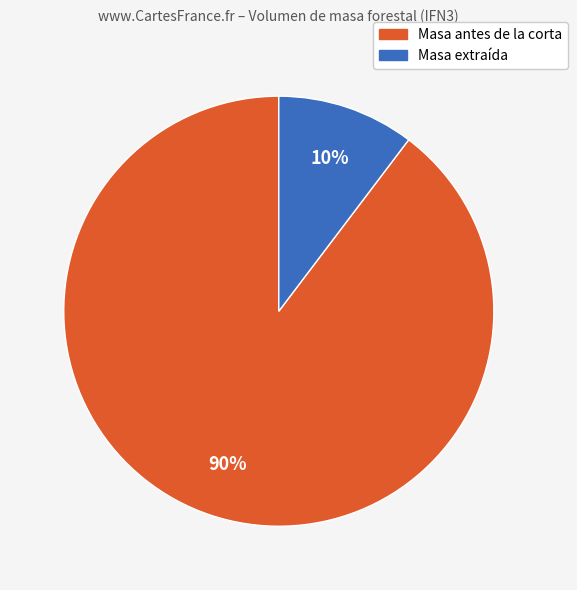

To the nearest percent, what is the average slice percentage?

50%